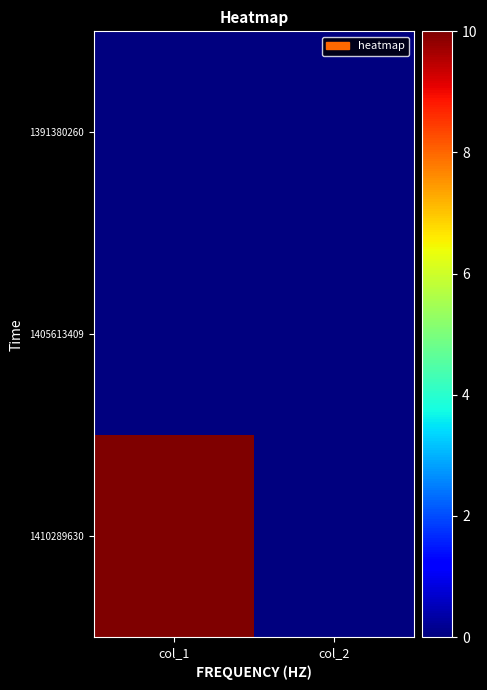

Which series has the largest total across all categories?

1410289630